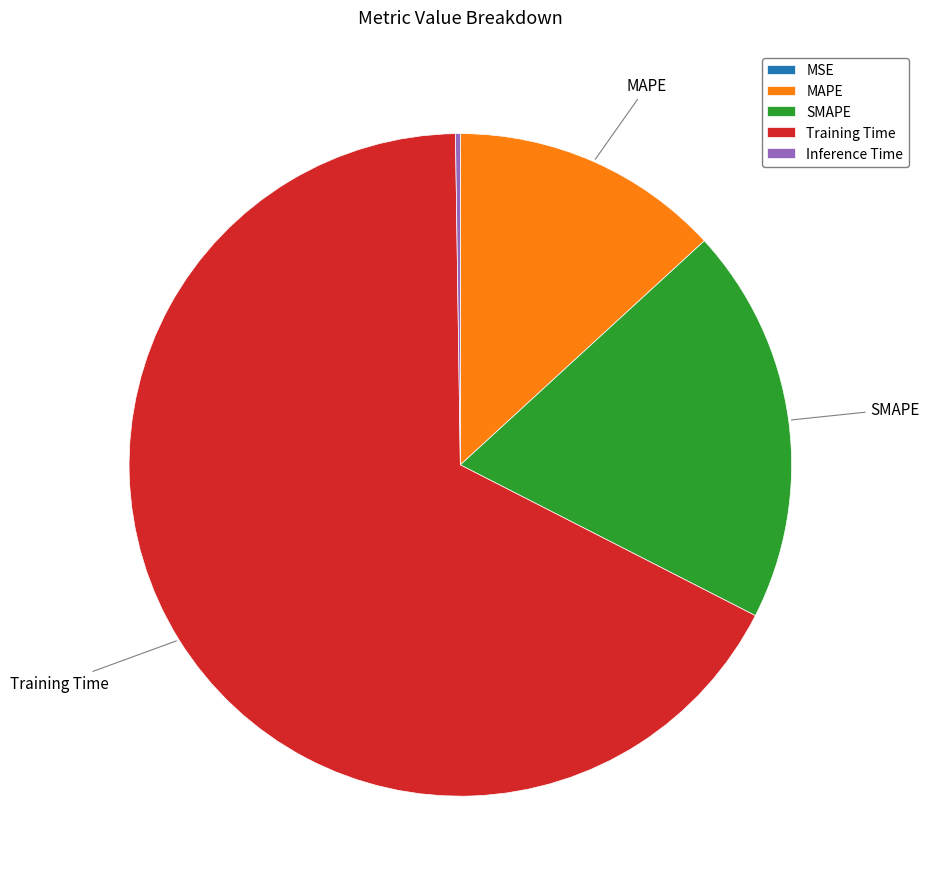

True or false: SMAPE accounts for 19% of the total.

True